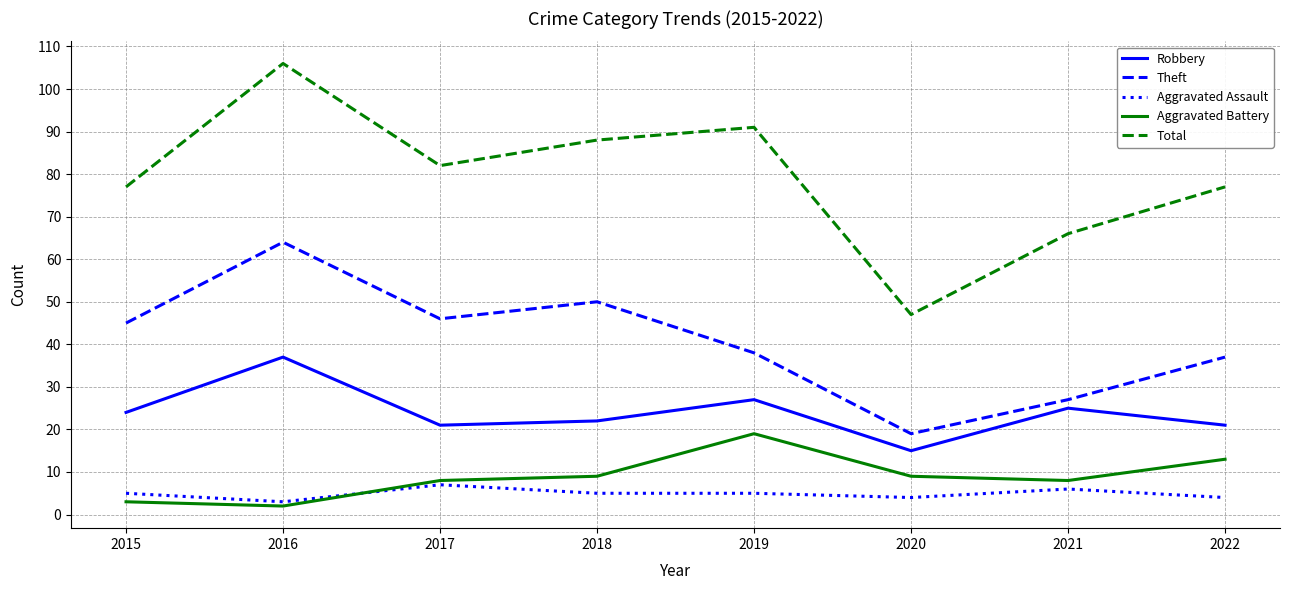

At how many categories does at least one series exceed 31?

8